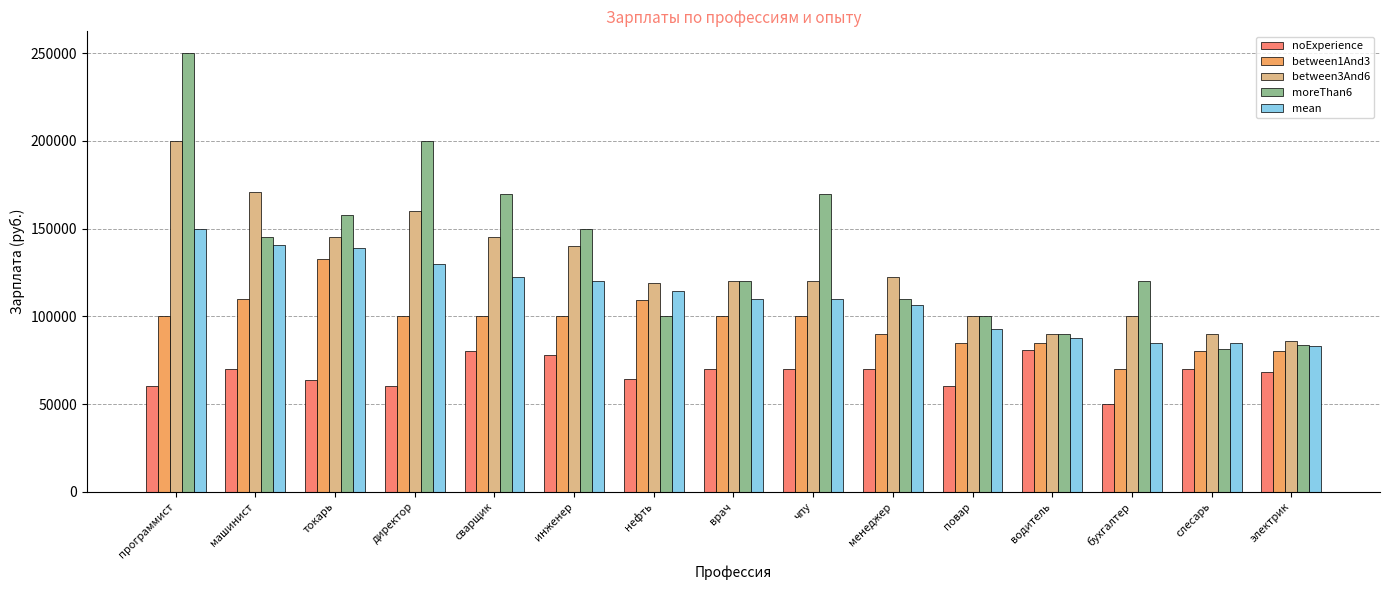

What is the difference between the highest and lowest values at менеджер?

52500